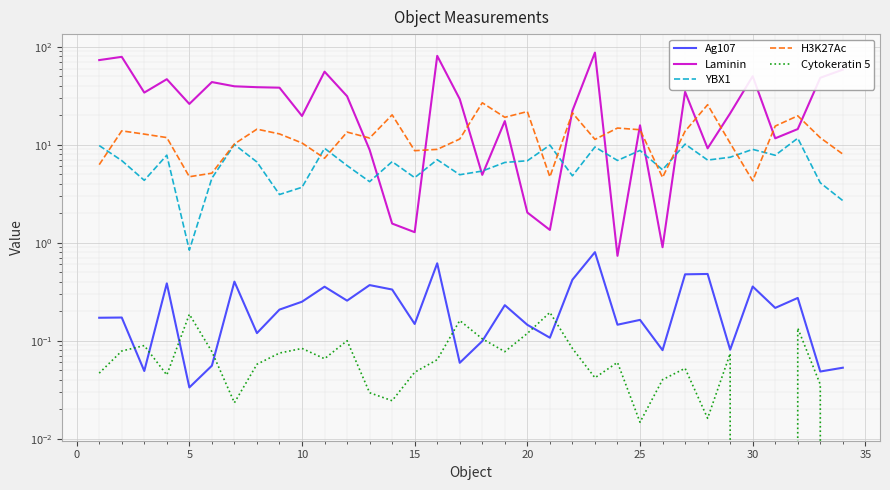

What is the sum of all Laminin values?

1048.2